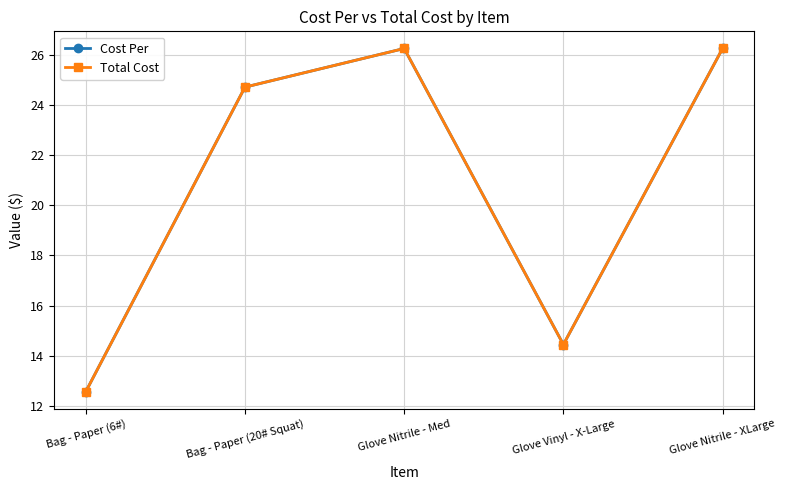

Is this an area chart (filled region under the line)?

No